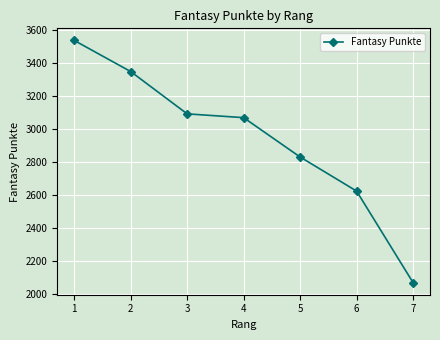

How many series are shown in this chart?

1